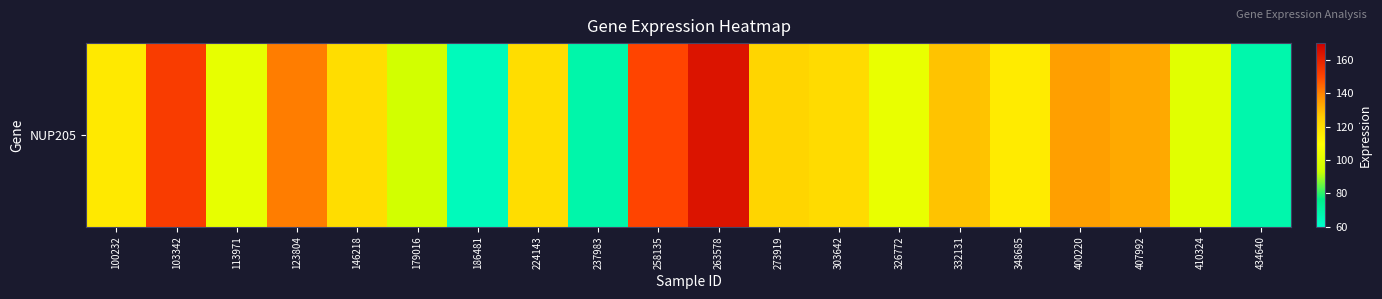

True or false: the data shows 134.6 at 400220.

True